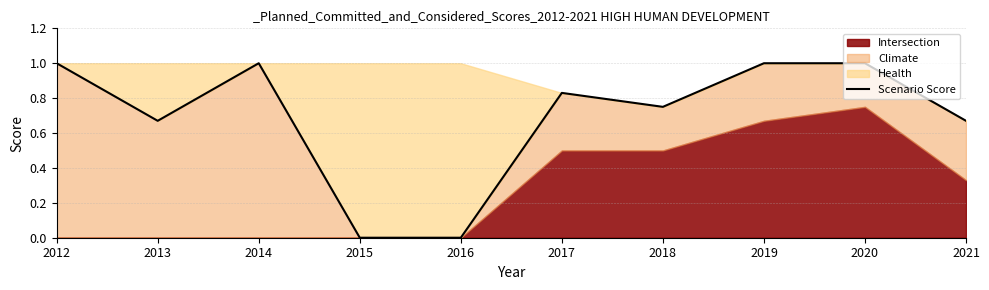

Is it true that the value at 2013 is 0.7?

True